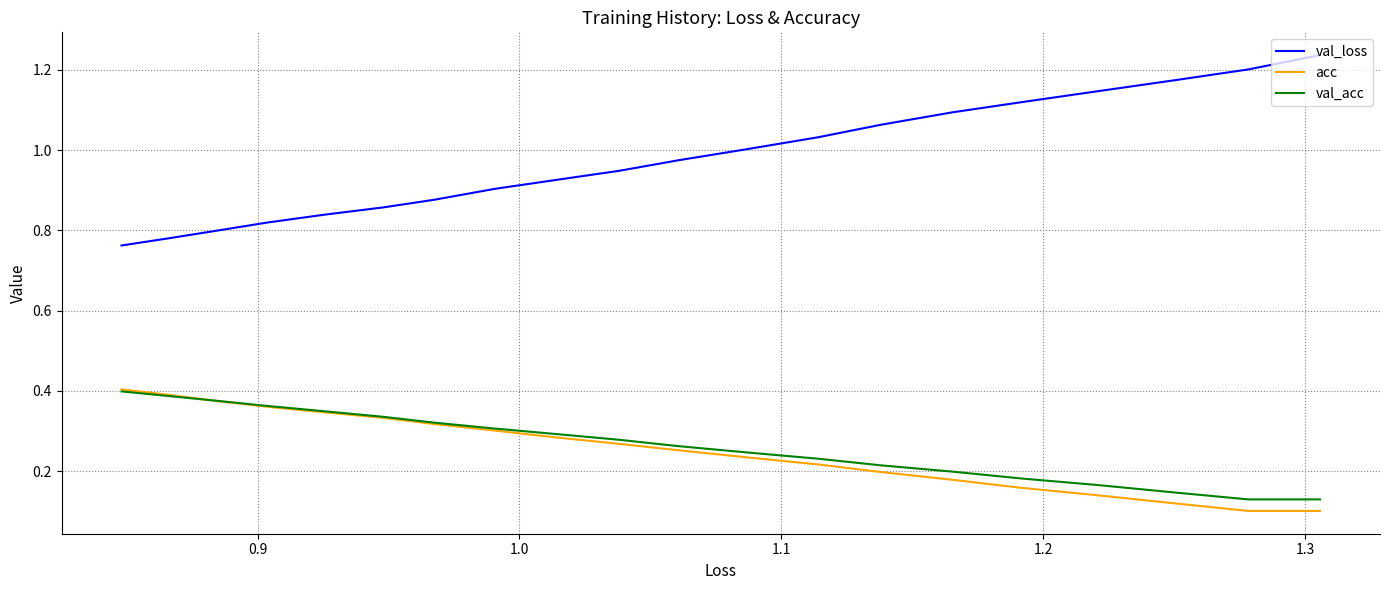

Does the chart have visible grid lines?

Yes